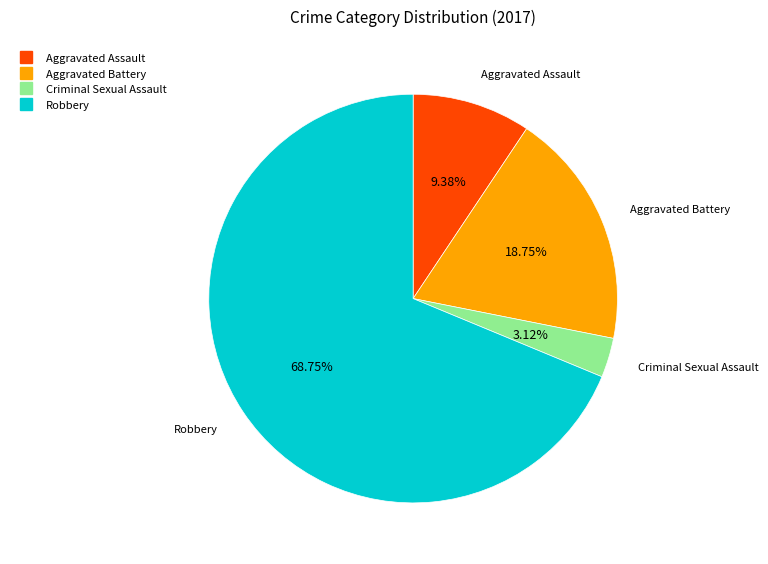

To the nearest percent, what portion does Robbery represent?

69%